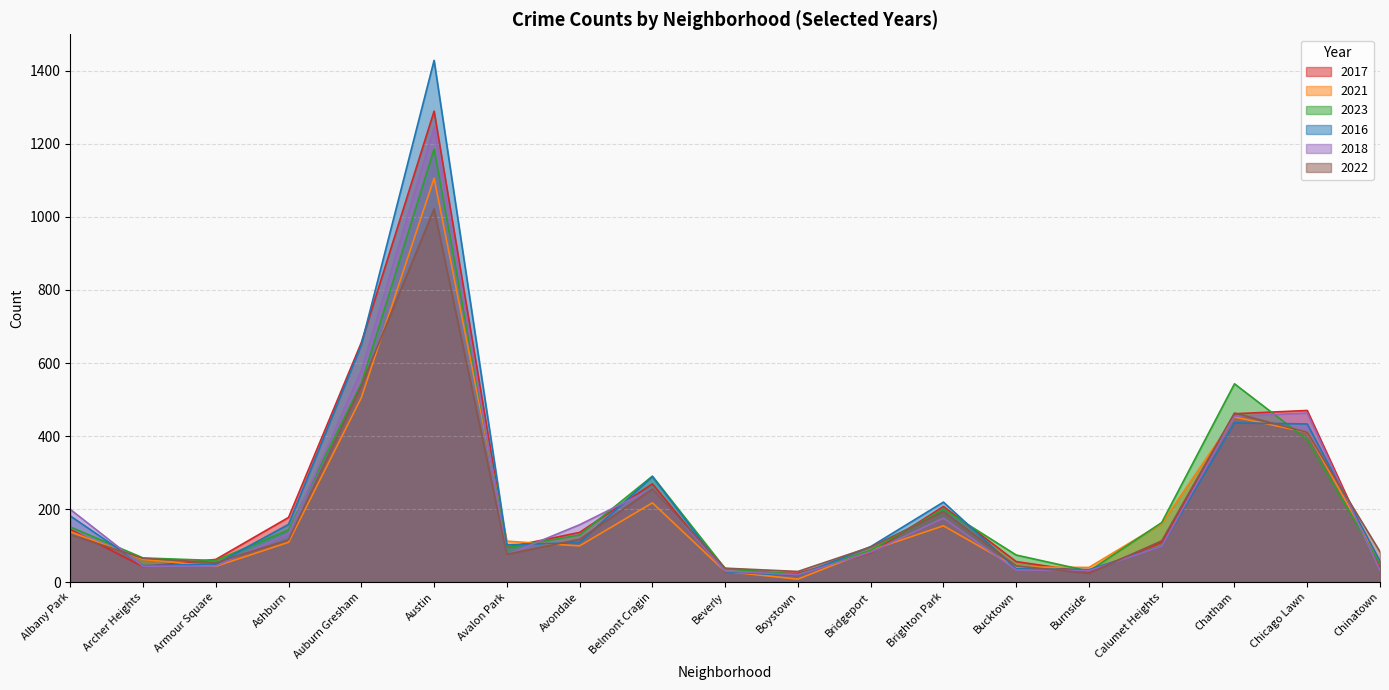

Is the value of 2018 at Austin greater than the value of 2021 at Armour Square?

Yes